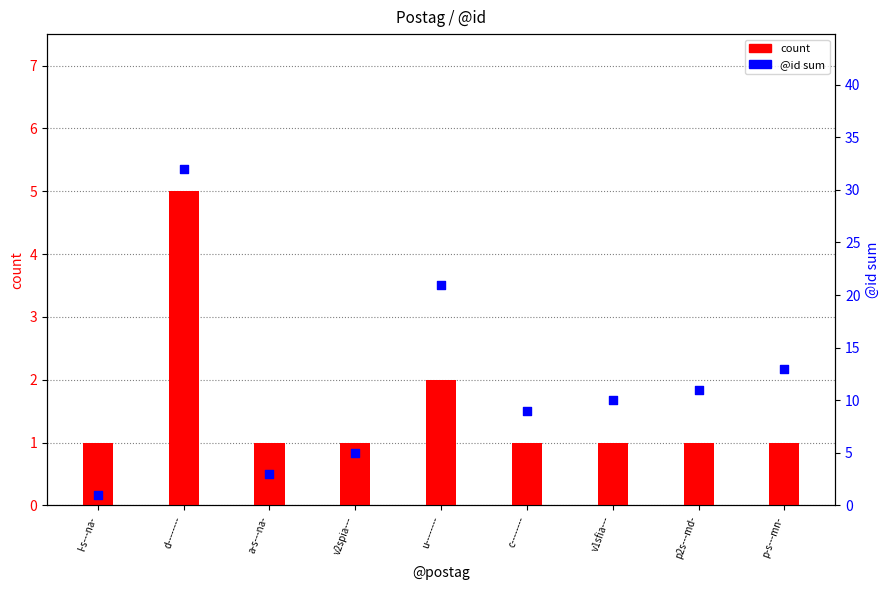

Which series reaches the maximum Y coordinate?

@id sum